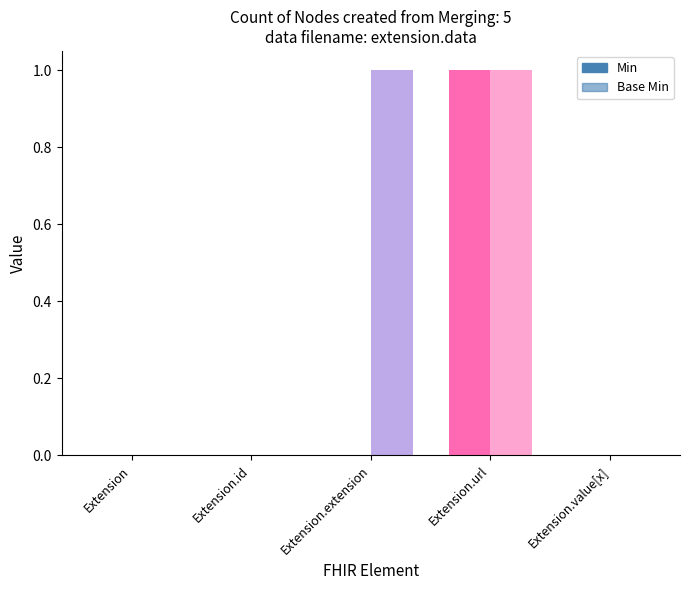

What is the sum of all Min values?

1